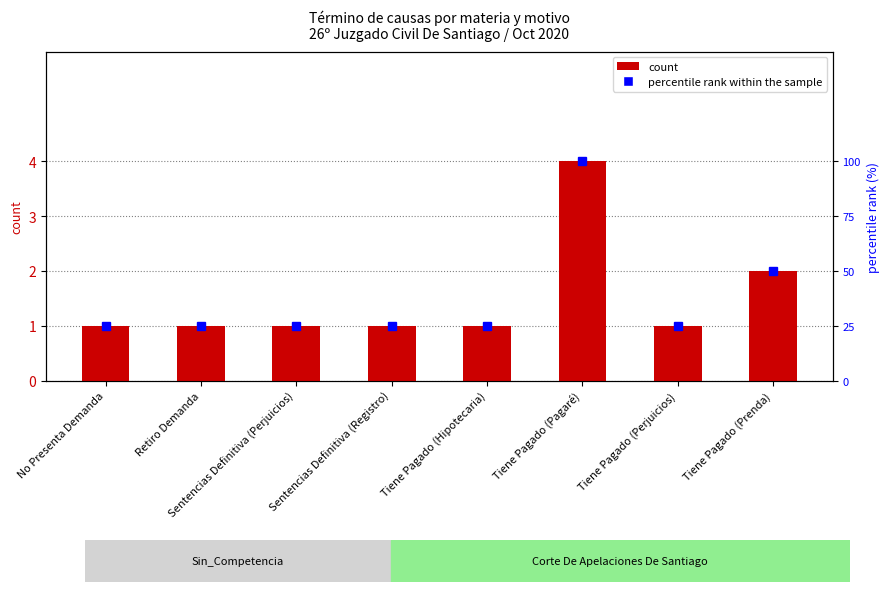

Reading right to left, transcribe all the data shown in this chart.

2	1	4	1	1	1	1	1